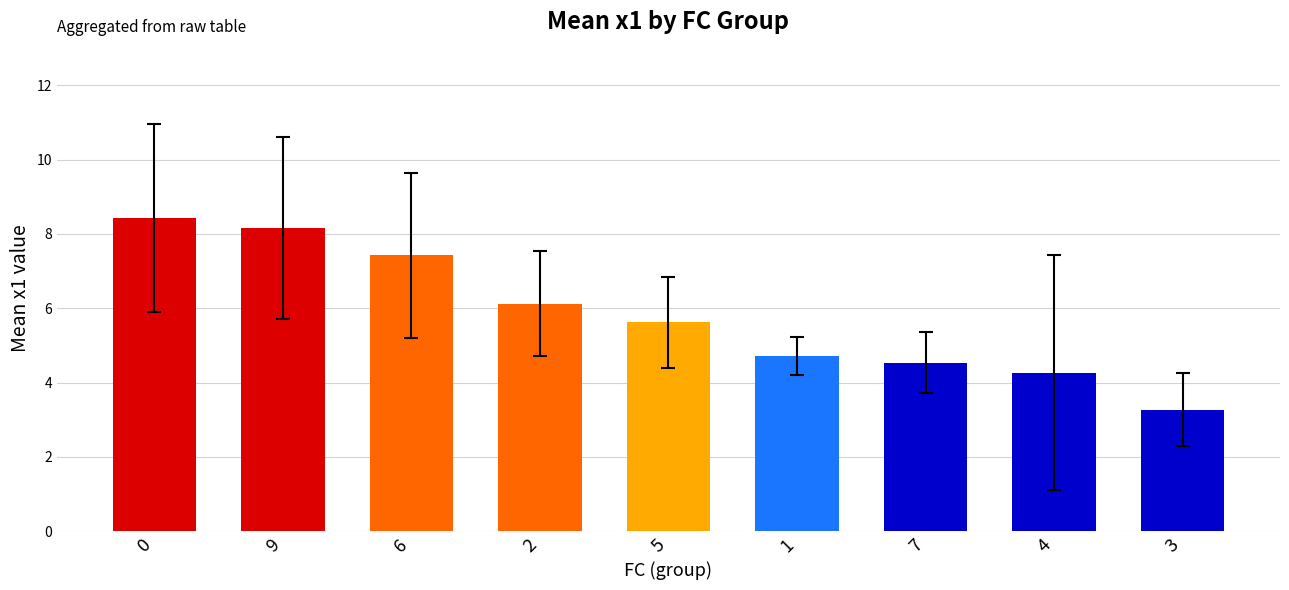

List the labels in order of value, largest first.

0, 9, 6, 2, 5, 1, 7, 4, 3